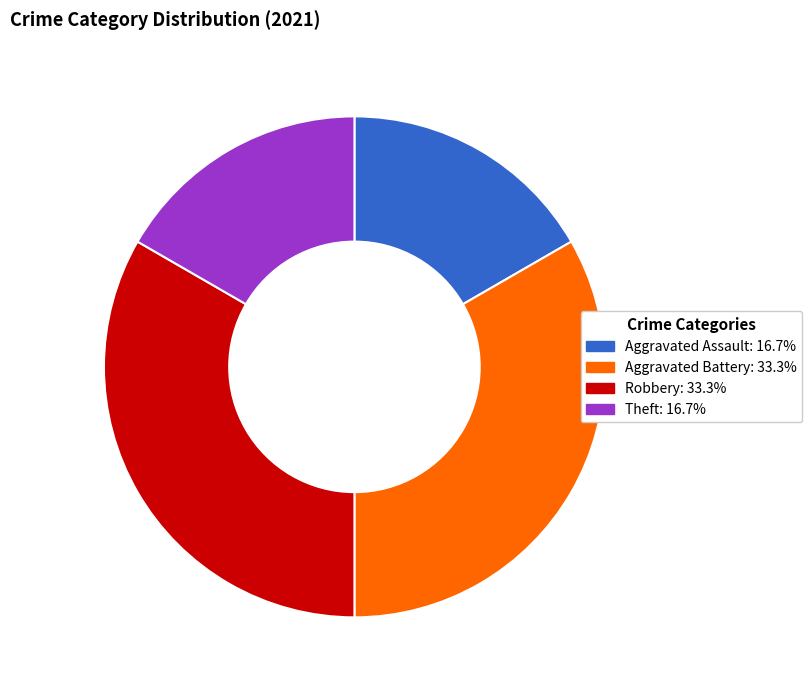

Does any single category account for the majority?

No